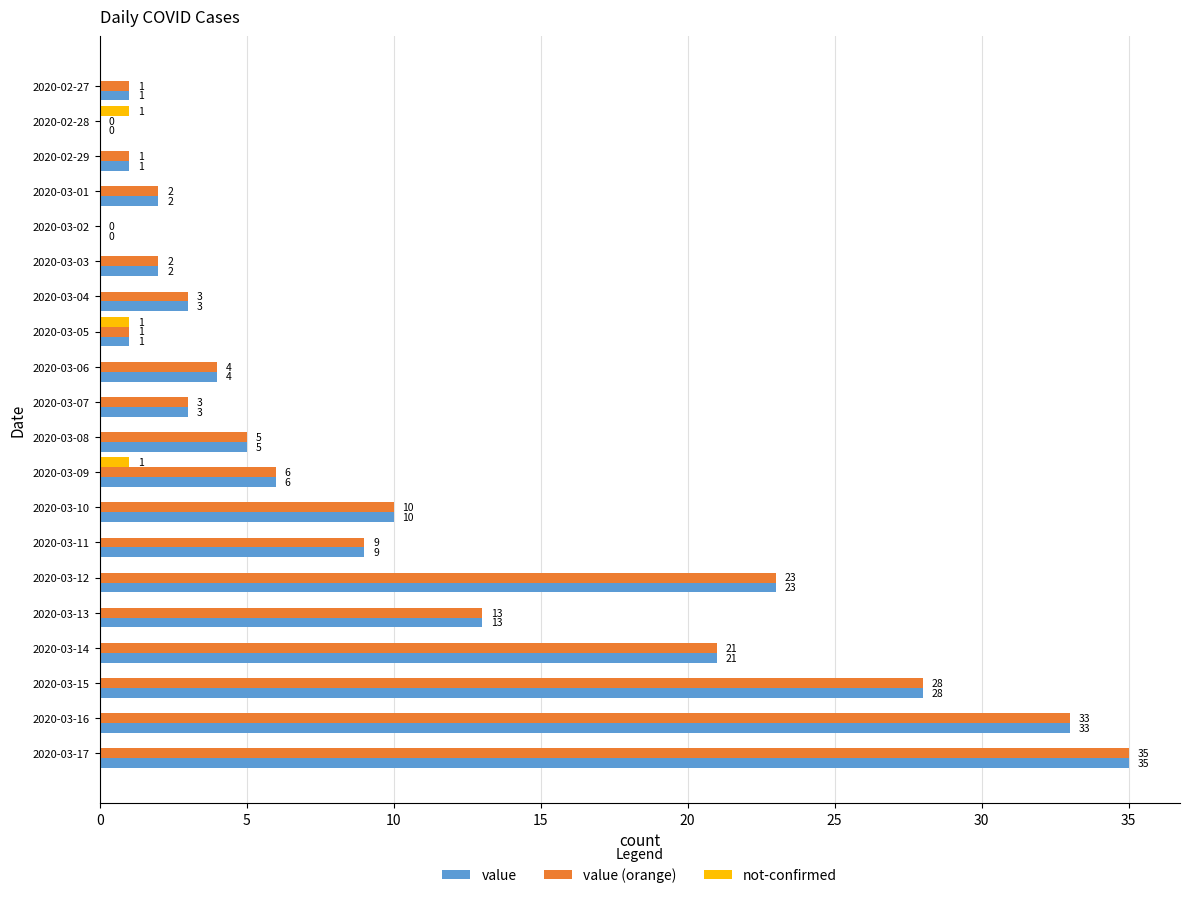

Is it true that value equals 18 at 2020-03-10?

False